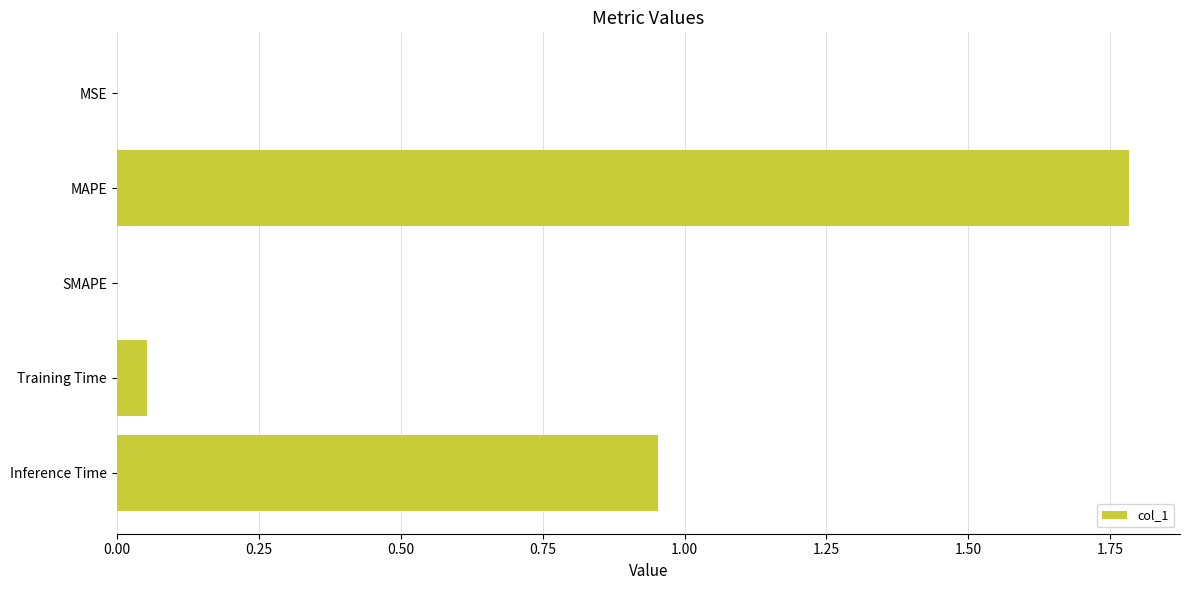

True or false: the data shows 0.5 at Inference Time.

False